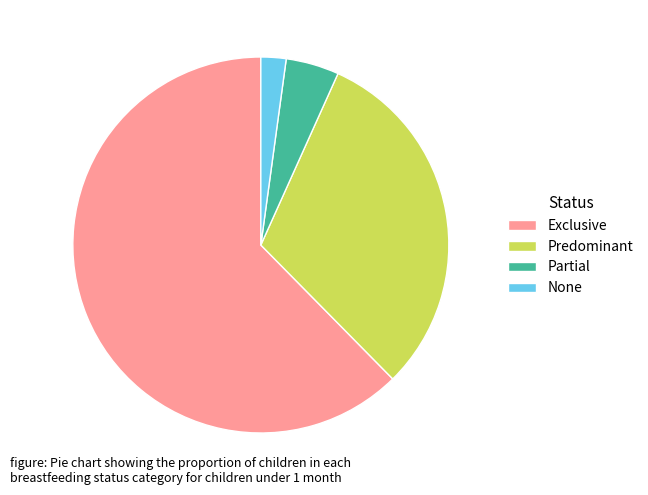

Which category accounts for the majority?

Exclusive